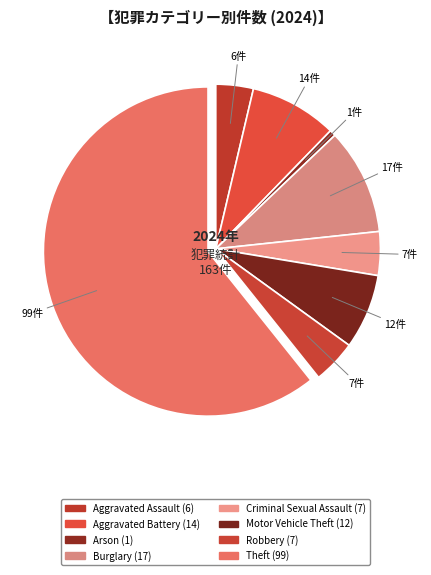

Which category has the biggest portion of the pie?

Theft